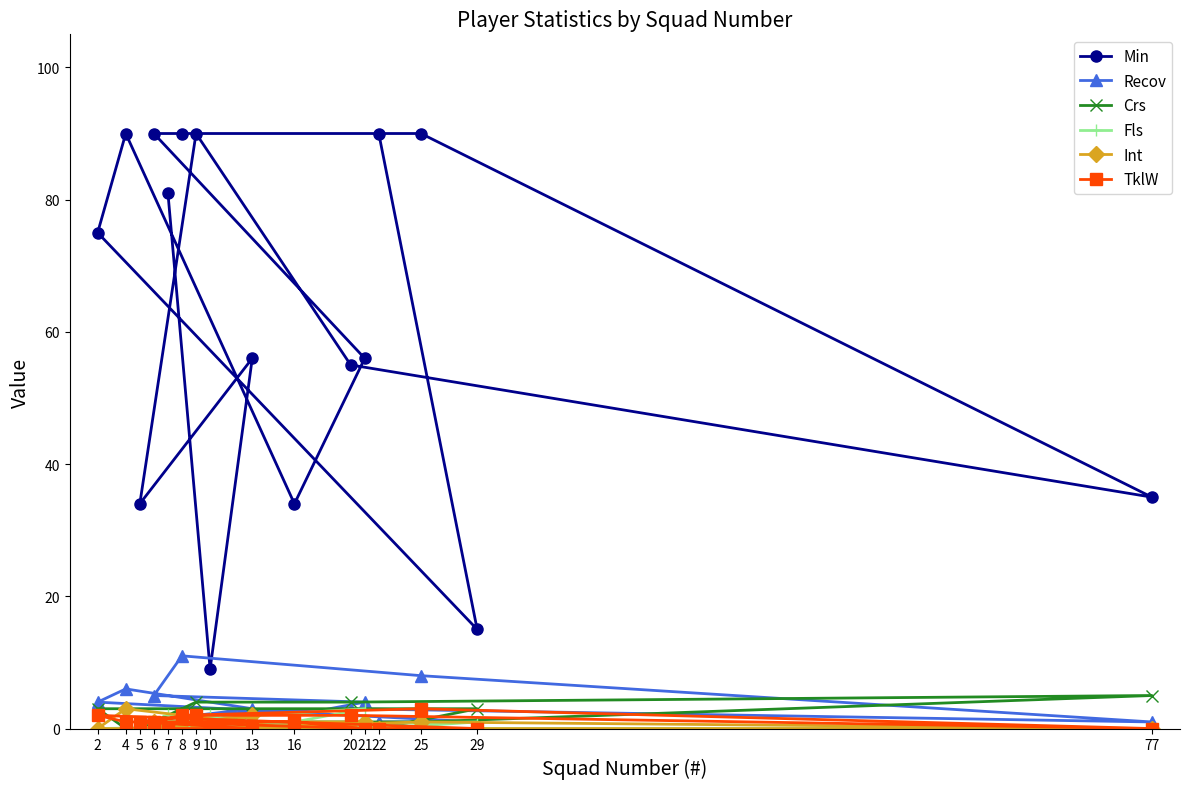

True or false: Fls has a value of 0 at 13.

True